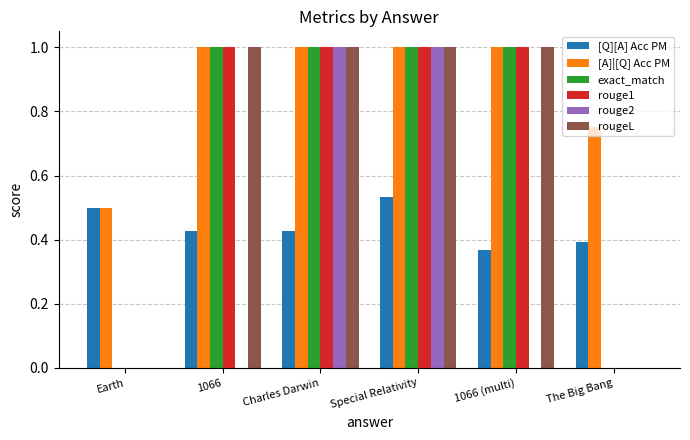

The value of rougeL at Special Relativity is 1.7. True or false?

False